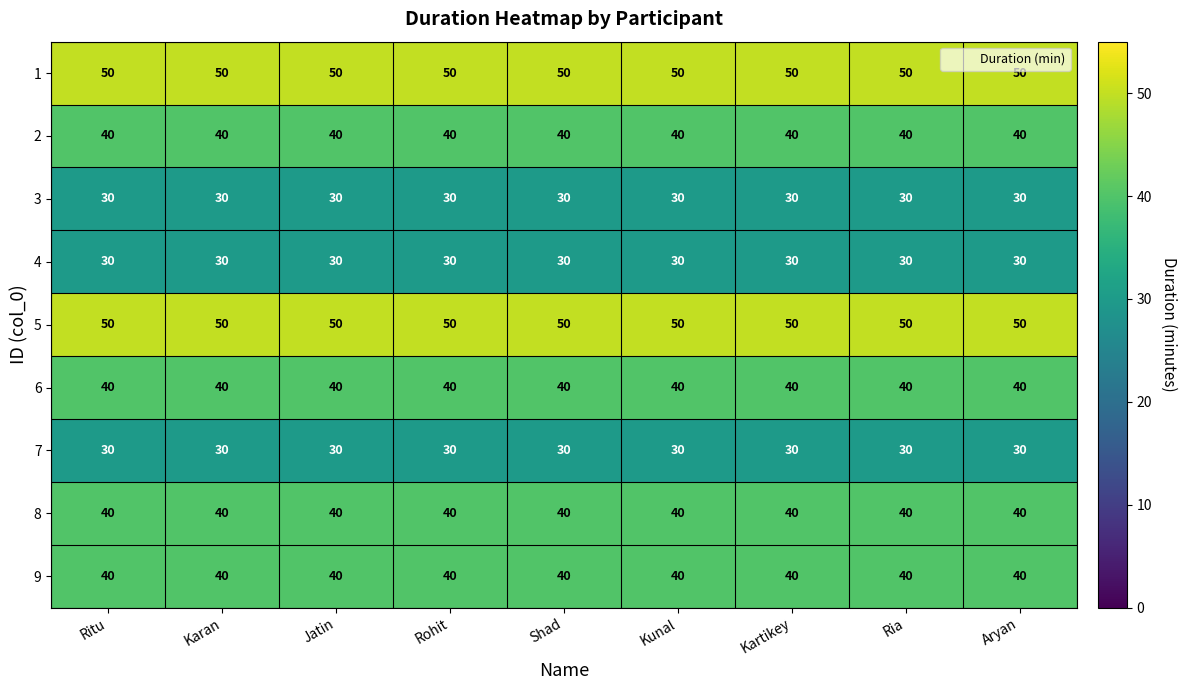

Is the value of 5 at Shad greater than the value of 6 at Jatin?

Yes